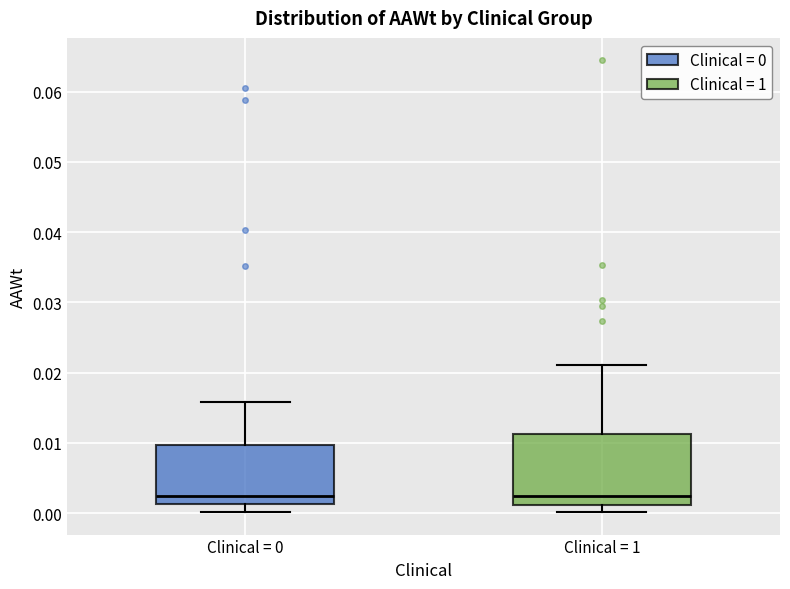

Comparing the boxes themselves (not the whiskers), which one is the tallest?

Clinical = 1